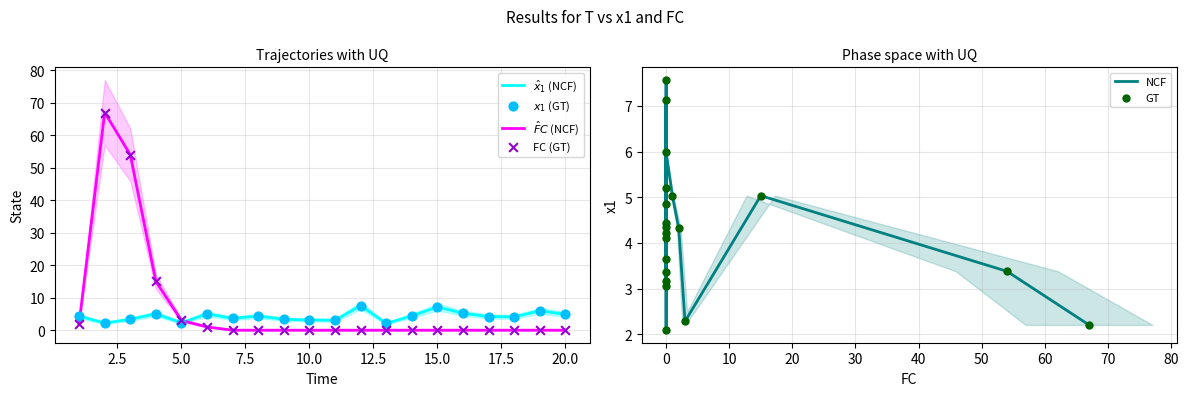

Is the value of $\hat{F}C$ (NCF) at 12.5 greater than the value of FC (GT) at 13?

Yes